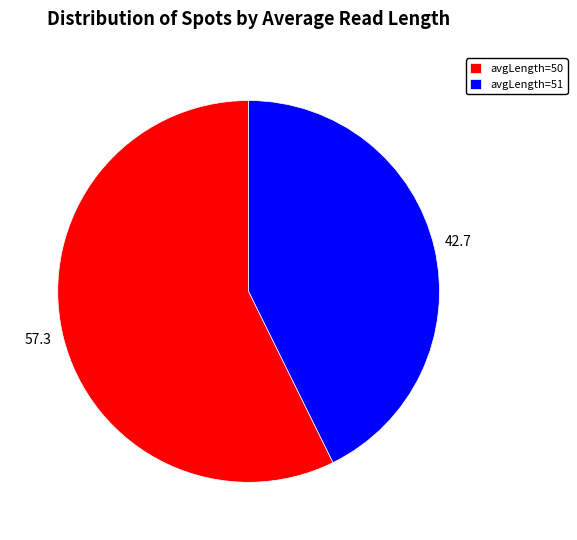

What is the smallest slice in the pie chart?

avgLength=51